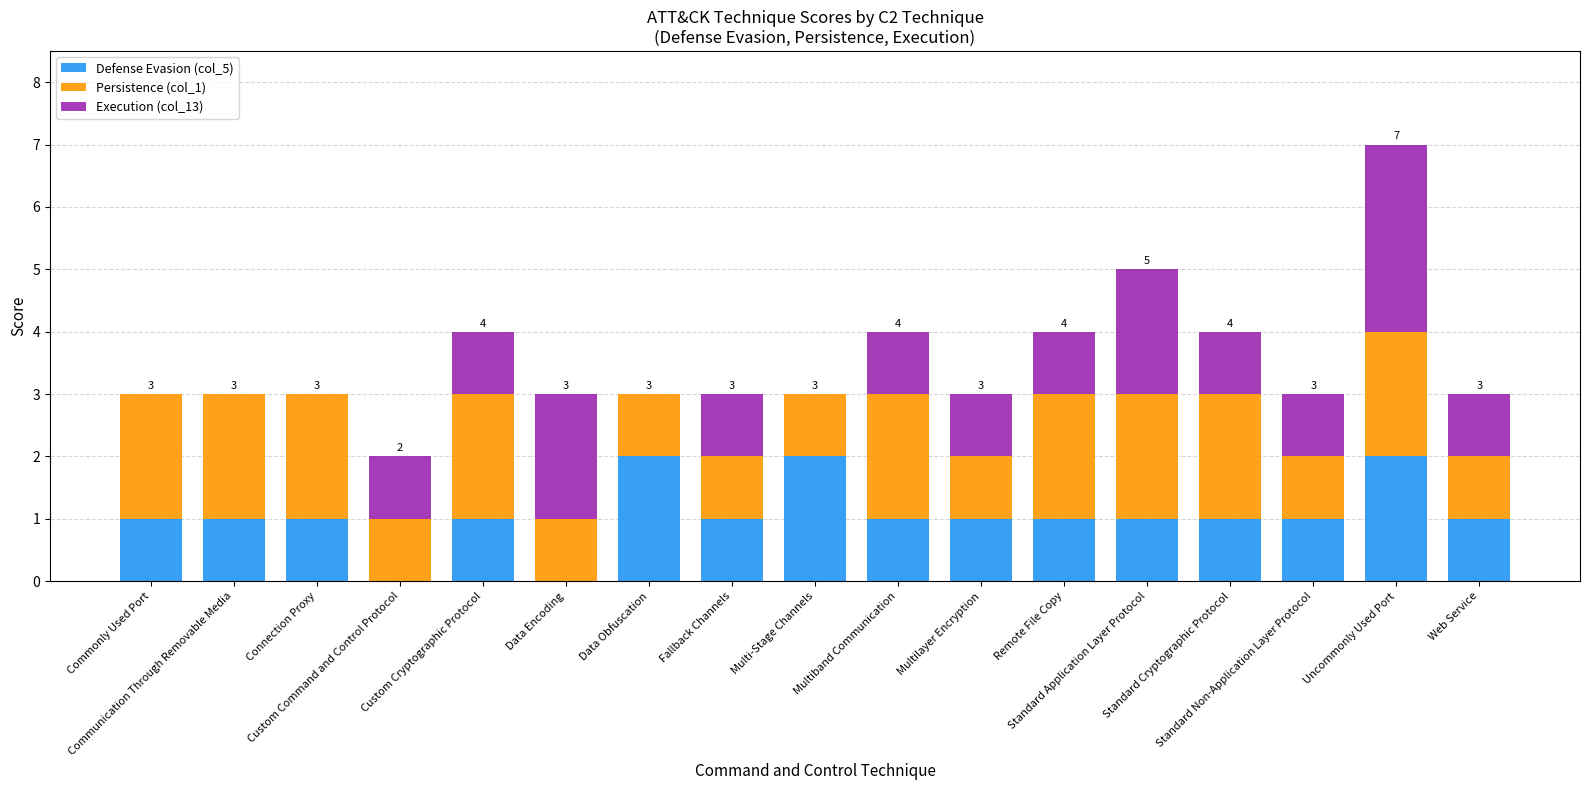

What is the sum of all Defense Evasion (col_5) values?

18